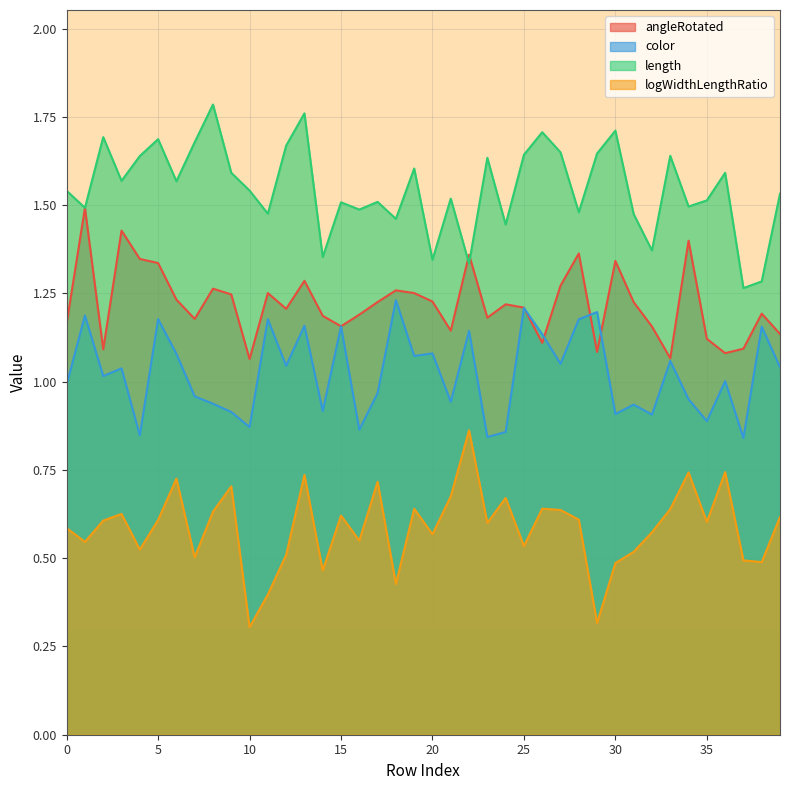

How many data points in color are above 1?

22